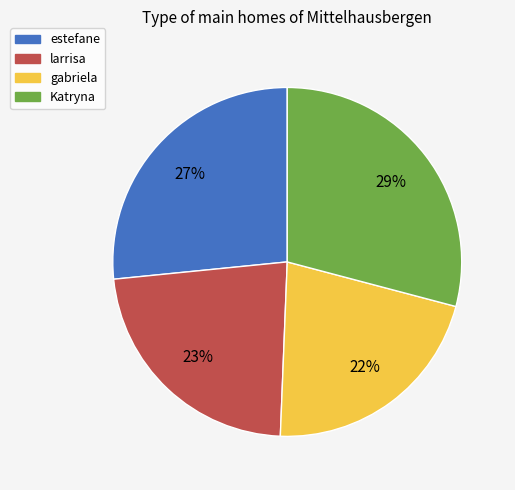

Does Katryna account for over 50% of the chart?

No